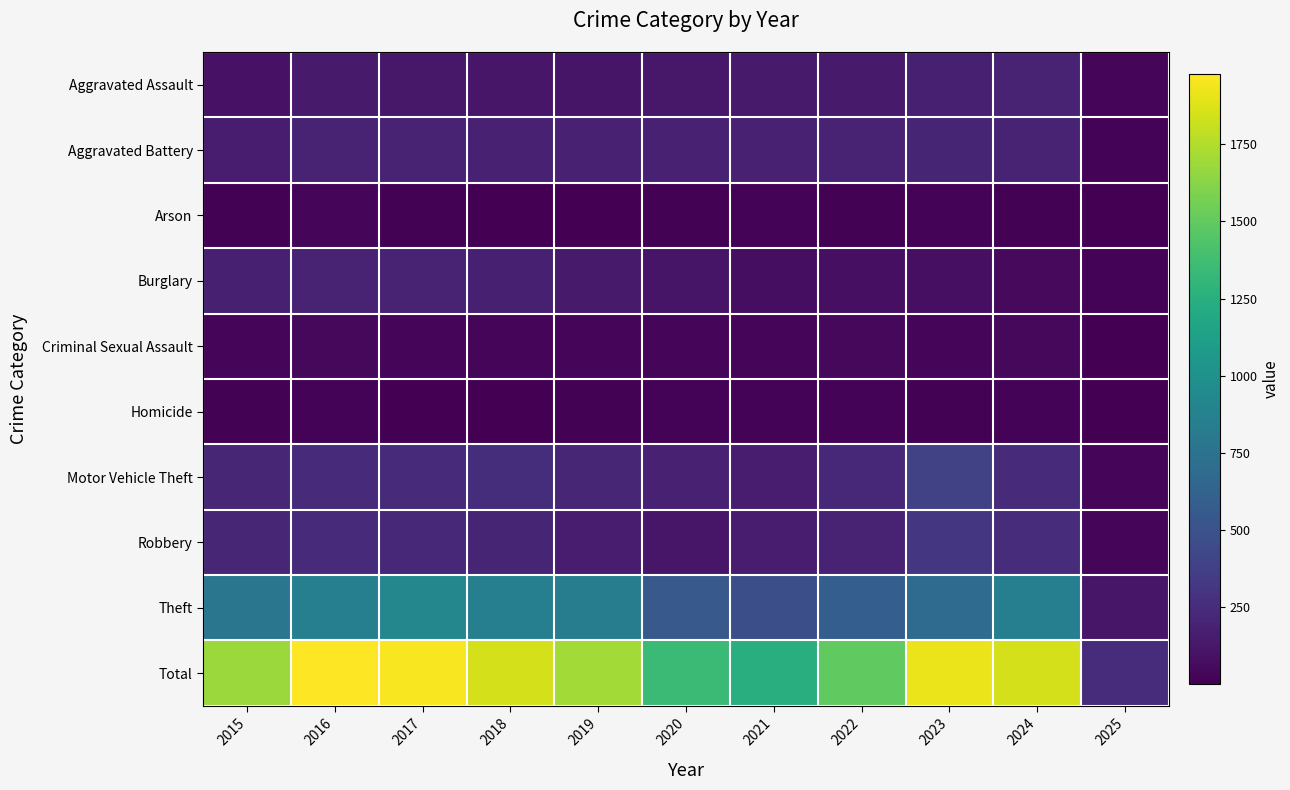

What is the difference between the highest and lowest values at 2017?

1949